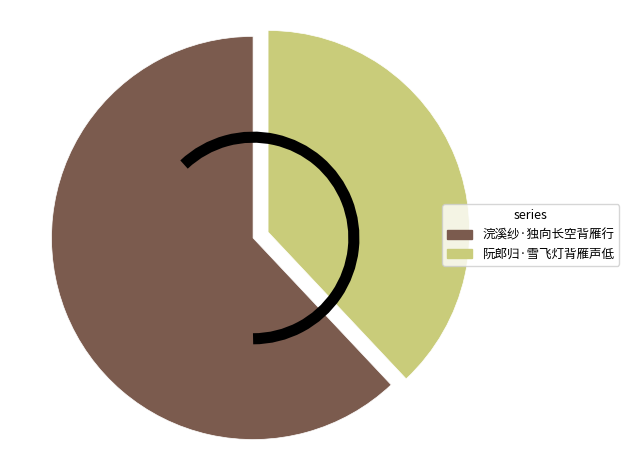

The 浣溪纱·独向长空背雁行 slice represents 74% of the pie. True or false?

False